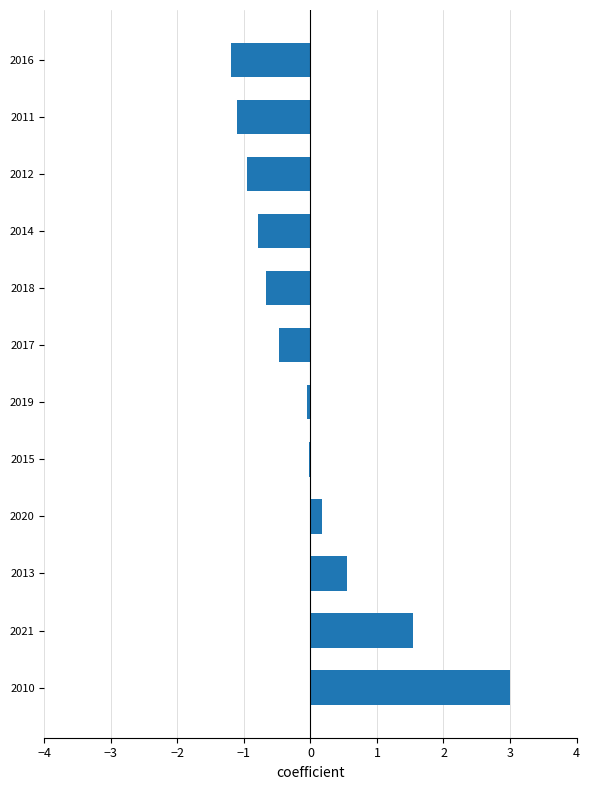

What is the approximate value at 2011?

-1.1